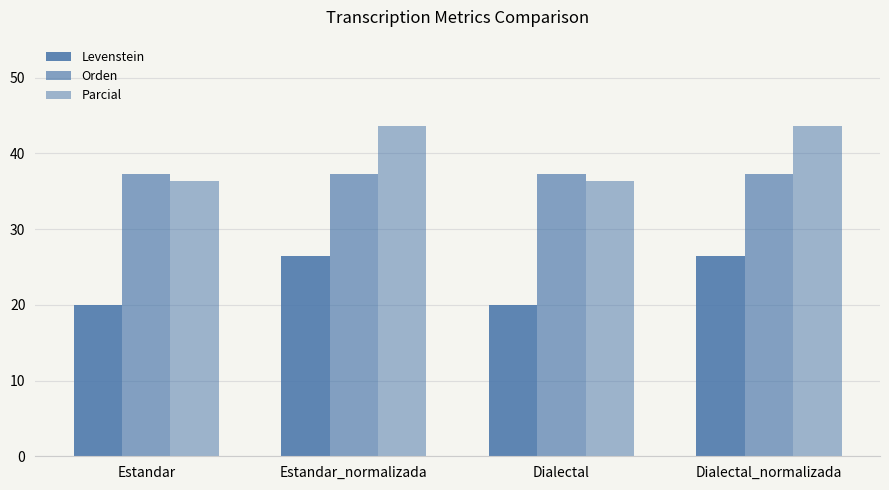

How many bars are there in each group?

3